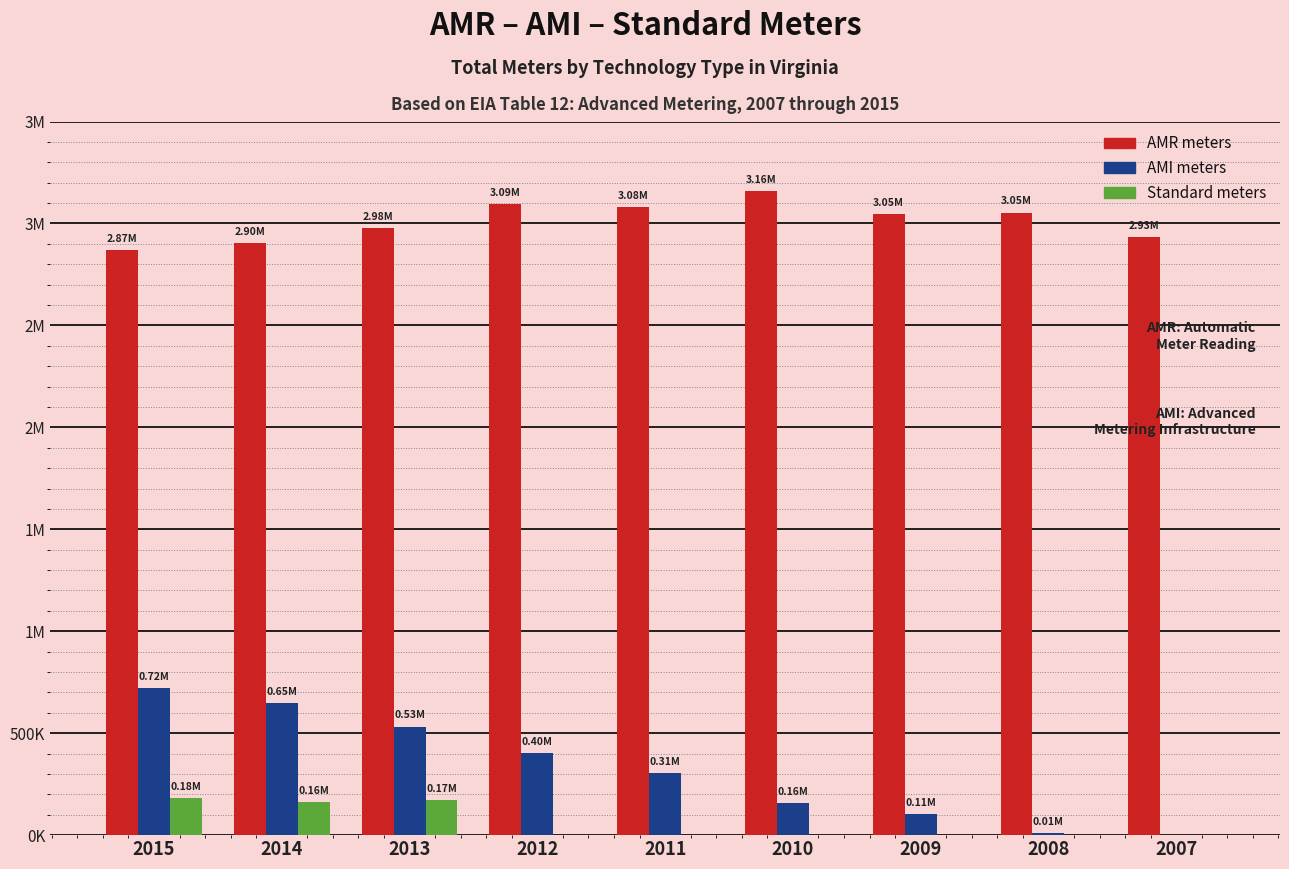

What are all the series names shown in the legend?

AMR meters, AMI meters, Standard meters